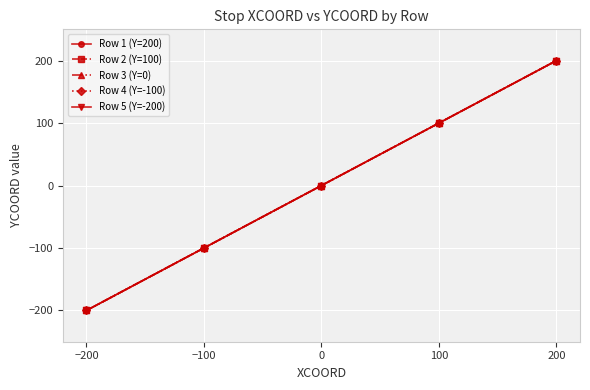

Is this an area chart (filled region under the line)?

No